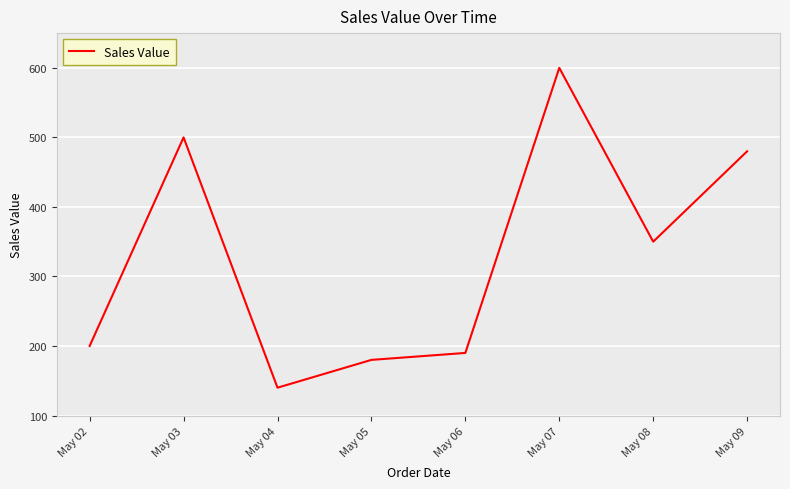

What is the difference between the second highest and second lowest values?

320